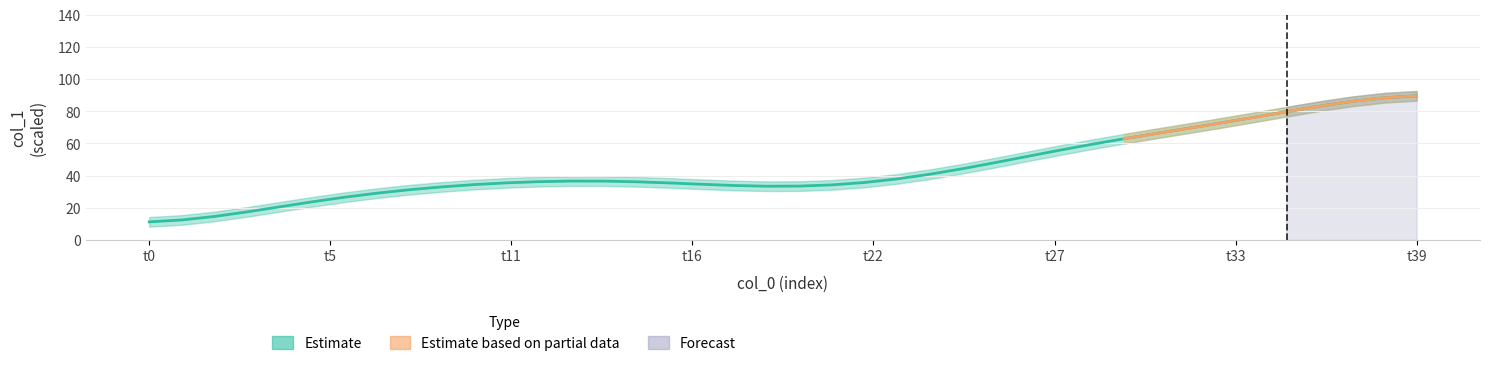

Which category has the lowest value across all series?

t0